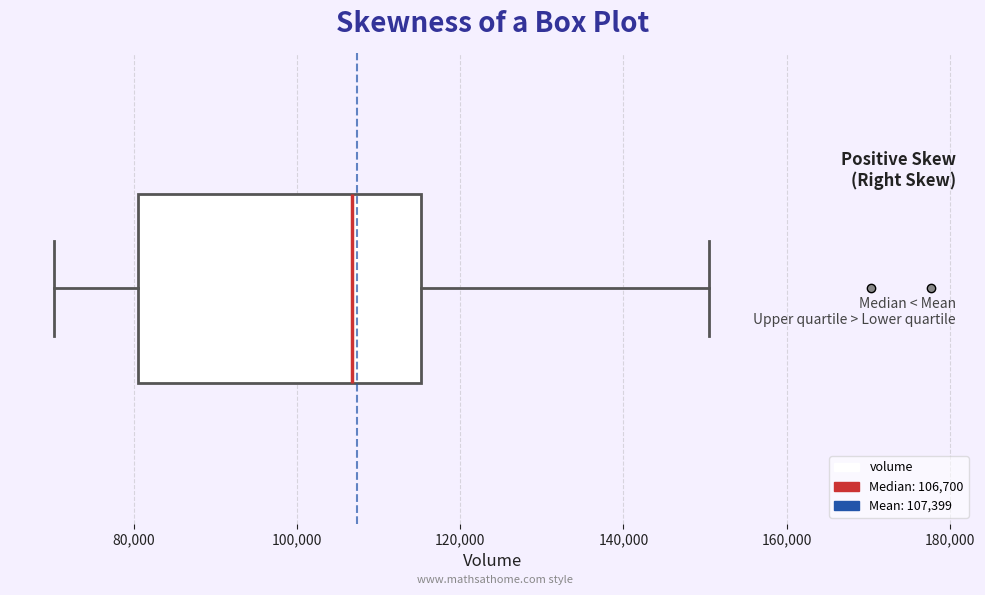

Transcribe this box plot: give where the median line is, the range the box spans, and where the two whiskers end, as read against the x-axis. The values are not printed on the chart, so give them approximately, as read against the axis.

median 106000, box 80000 to 116000, whiskers 70000 to 150000